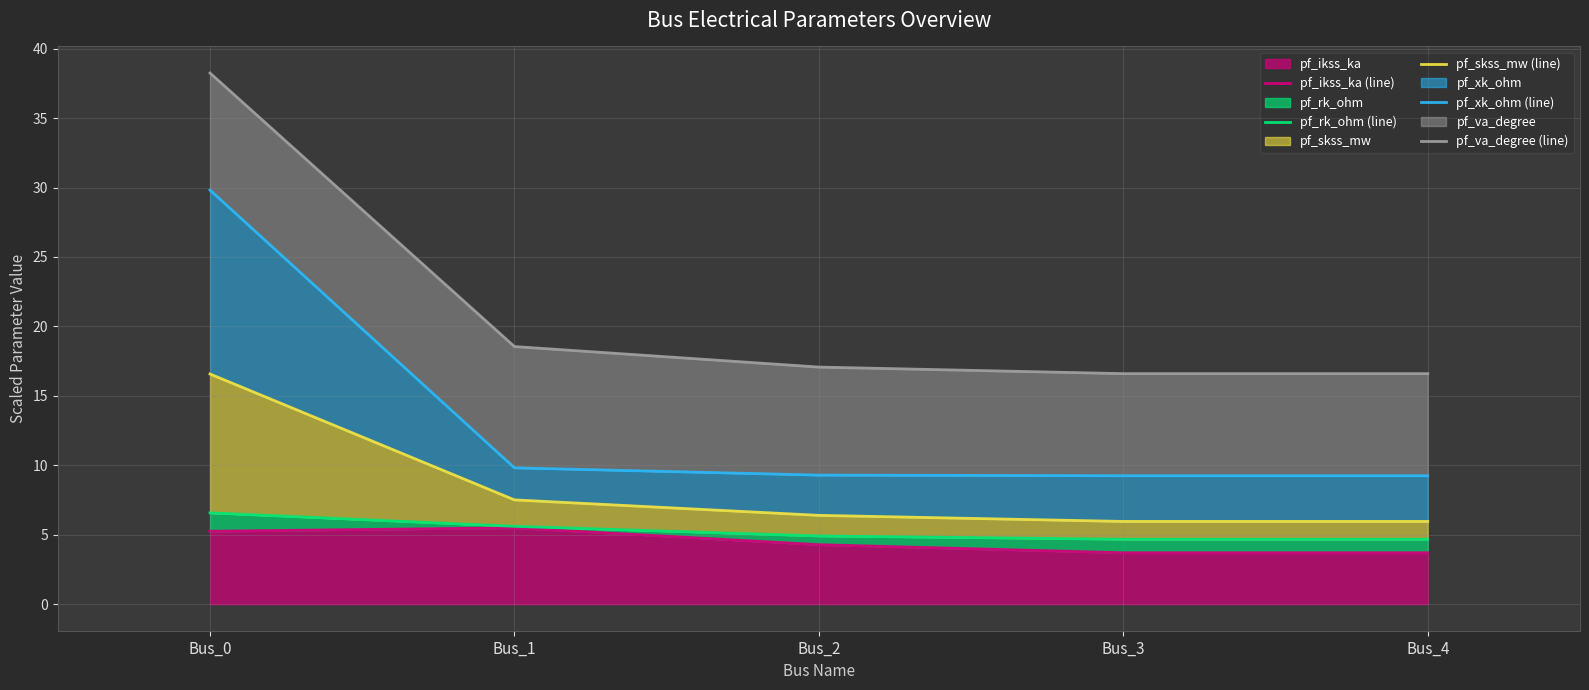

In pf_ikss_ka (line), how many points are higher than both neighbors (excluding endpoints)?

1